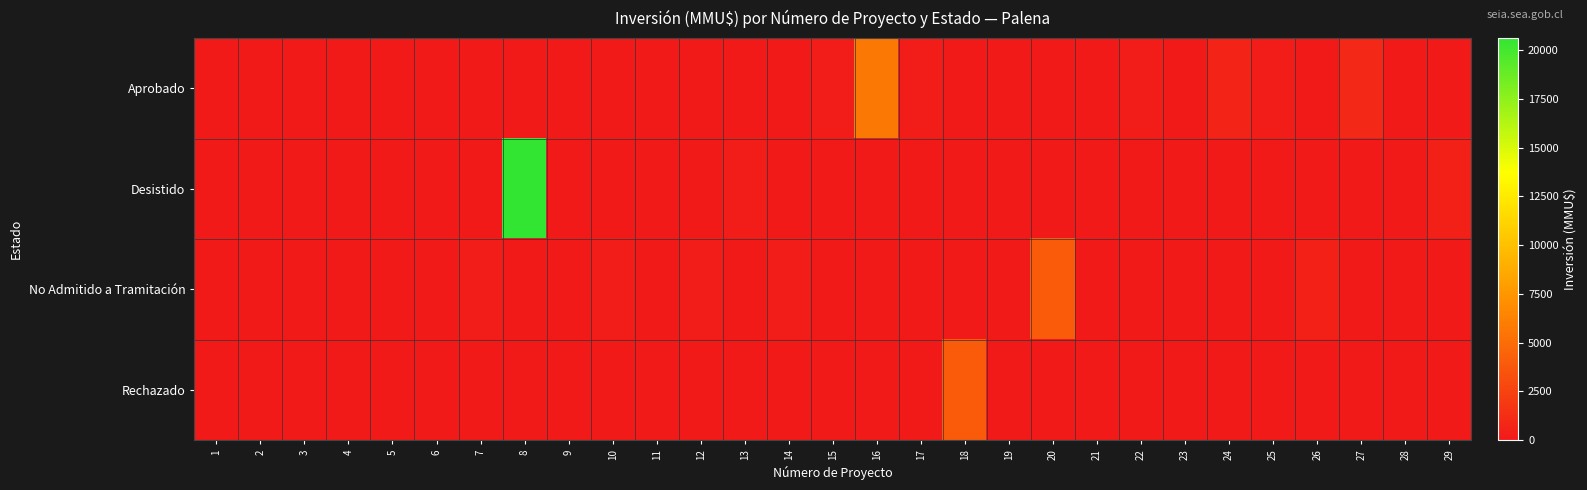

At how many categories does at least one series exceed 15173?

1